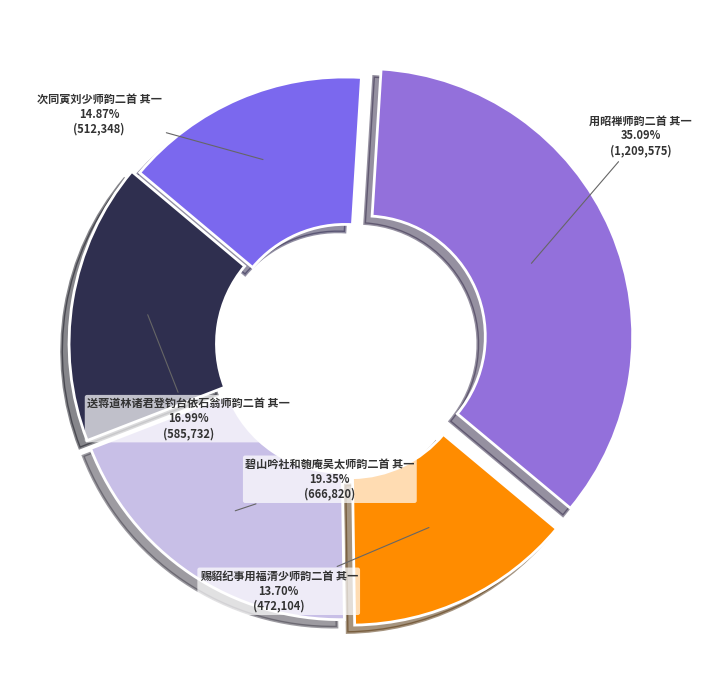

How many segments does this pie chart have?

5